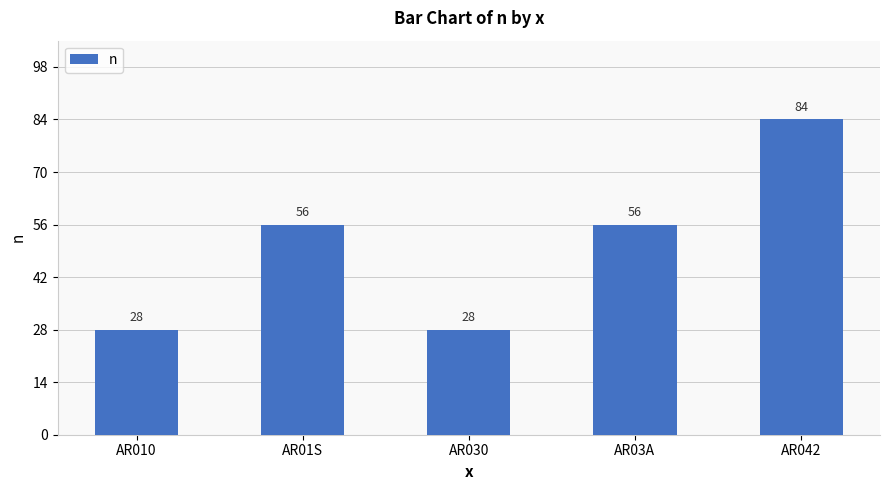

What is the label of the 3rd bar from the left?

AR030